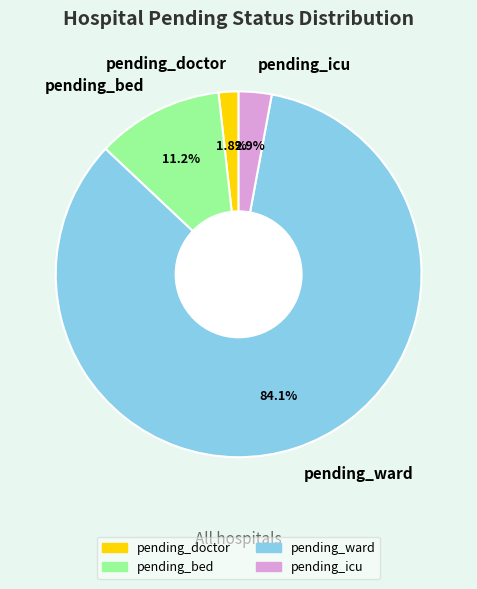

Combined, what portion of the pie is pending_bed and pending_icu?

14.1%